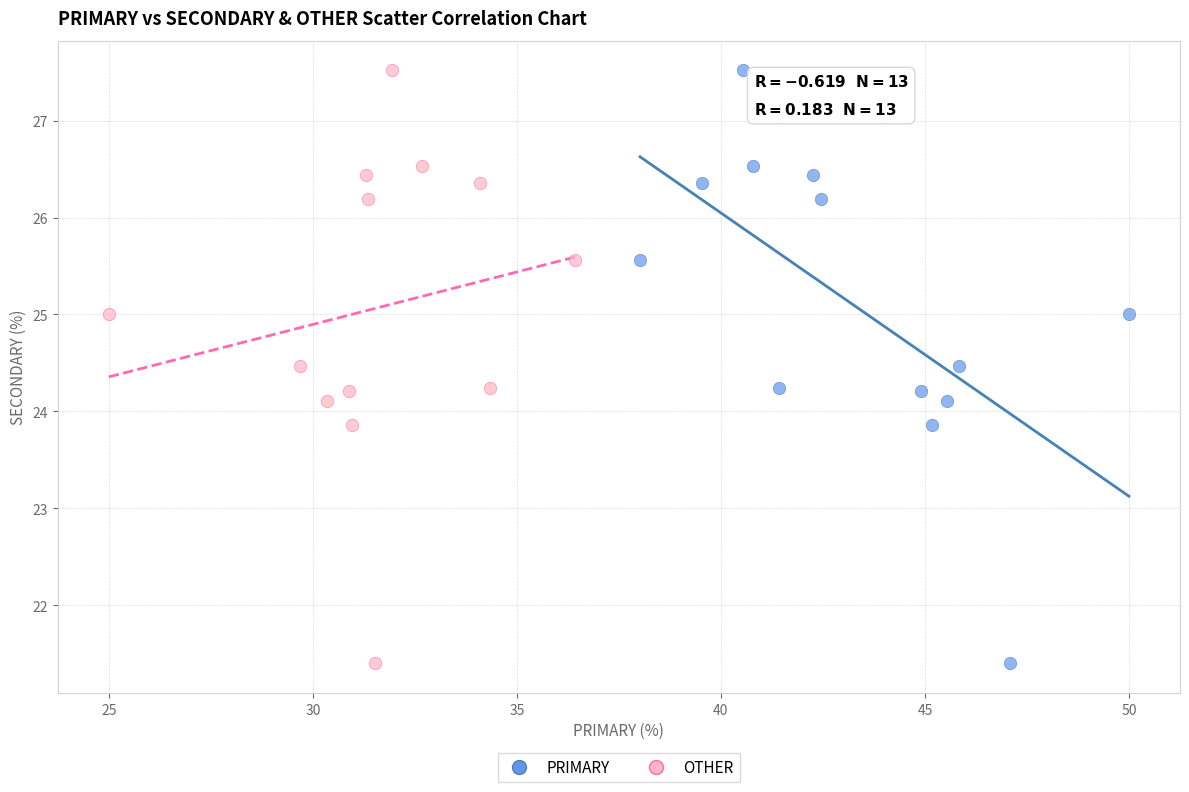

What are all the series names shown in the legend?

PRIMARY, OTHER